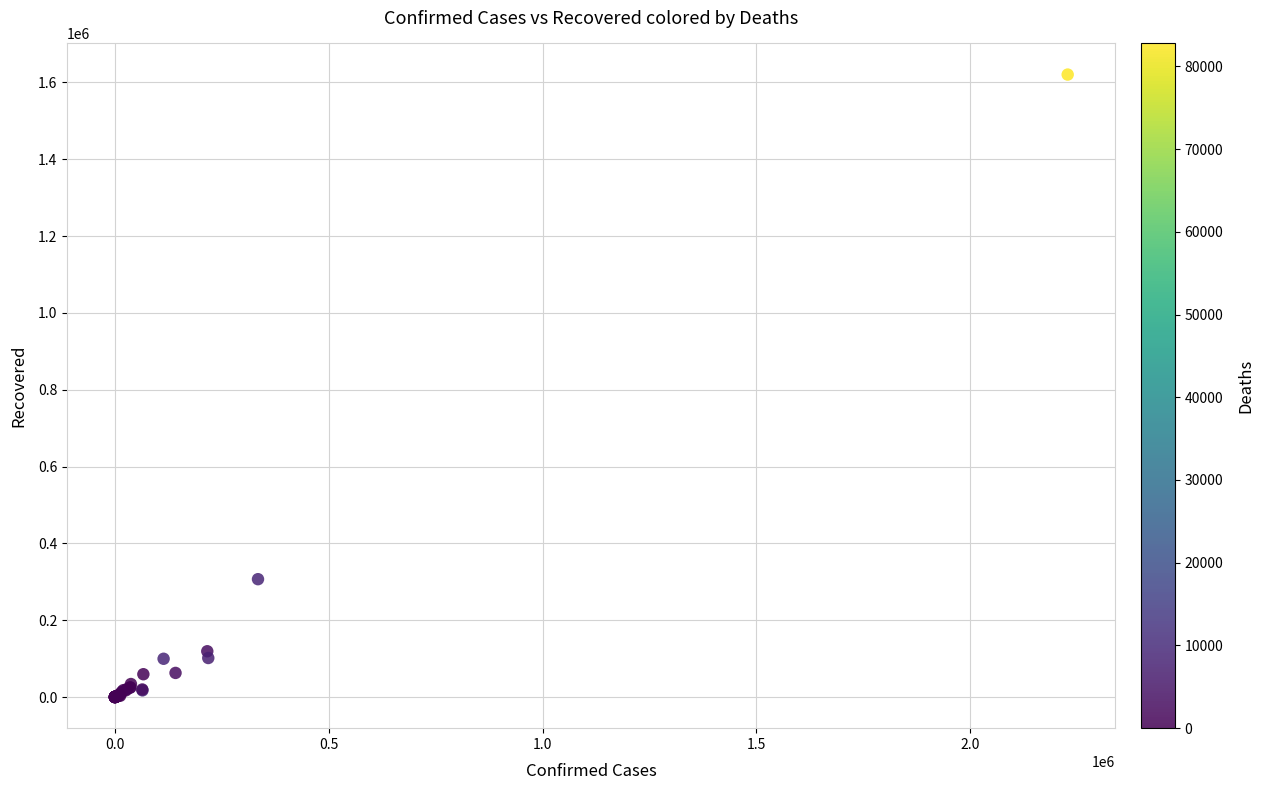

What Y value in the scatter plot is closest to 810168?

306816